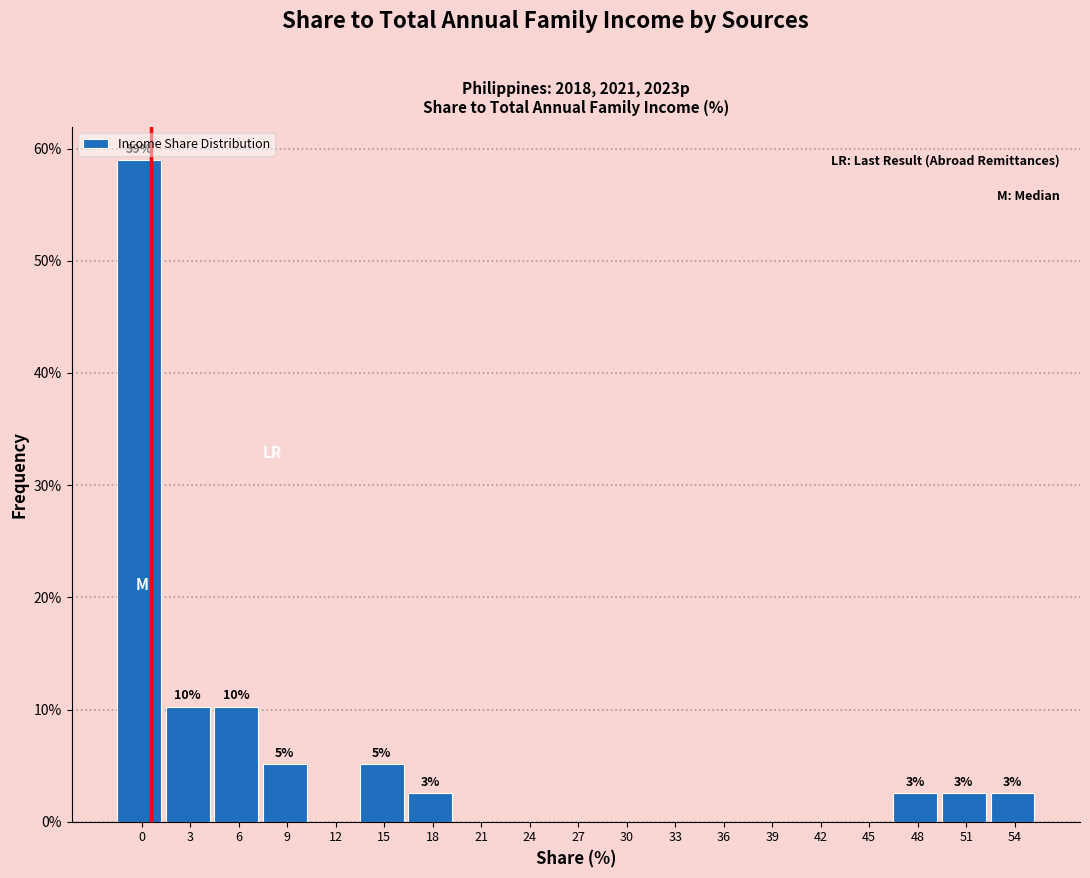

Reading left to right, what are all the values shown in this chart?

0=59.0	3=10.3	6=10.3	9=5.1	12=0.0	15=5.1	18=2.6	21=0.0	24=0.0	27=0.0	30=0.0	33=0.0	36=0.0	39=0.0	42=0.0	45=0.0	48=2.6	51=2.6	54=2.6